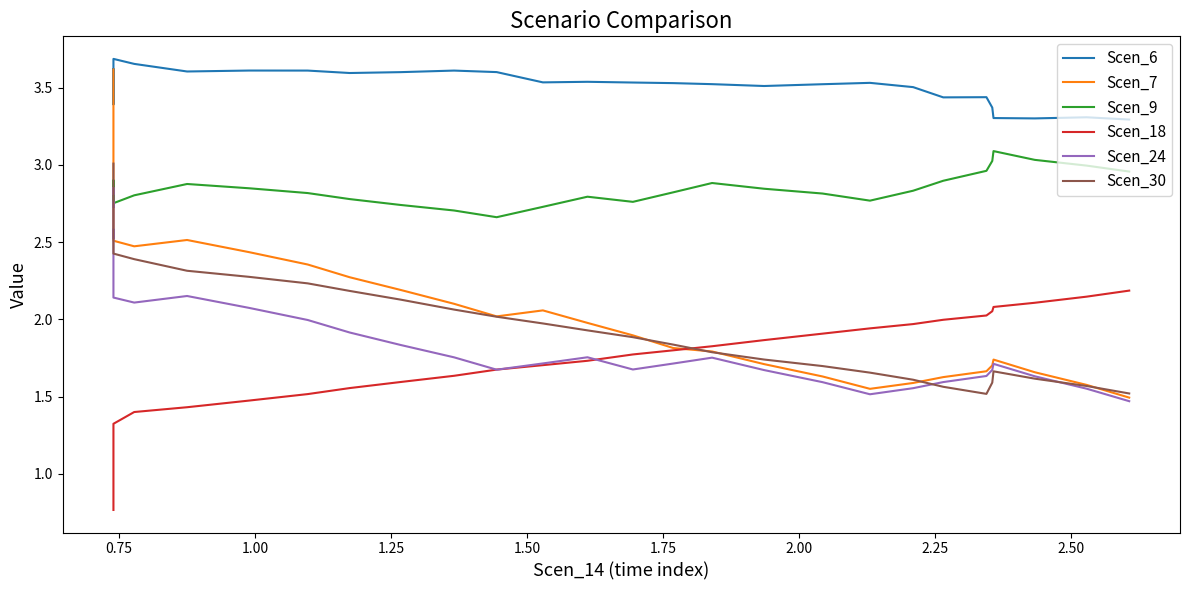

What is the sum of all Scen_30 values?

85.4